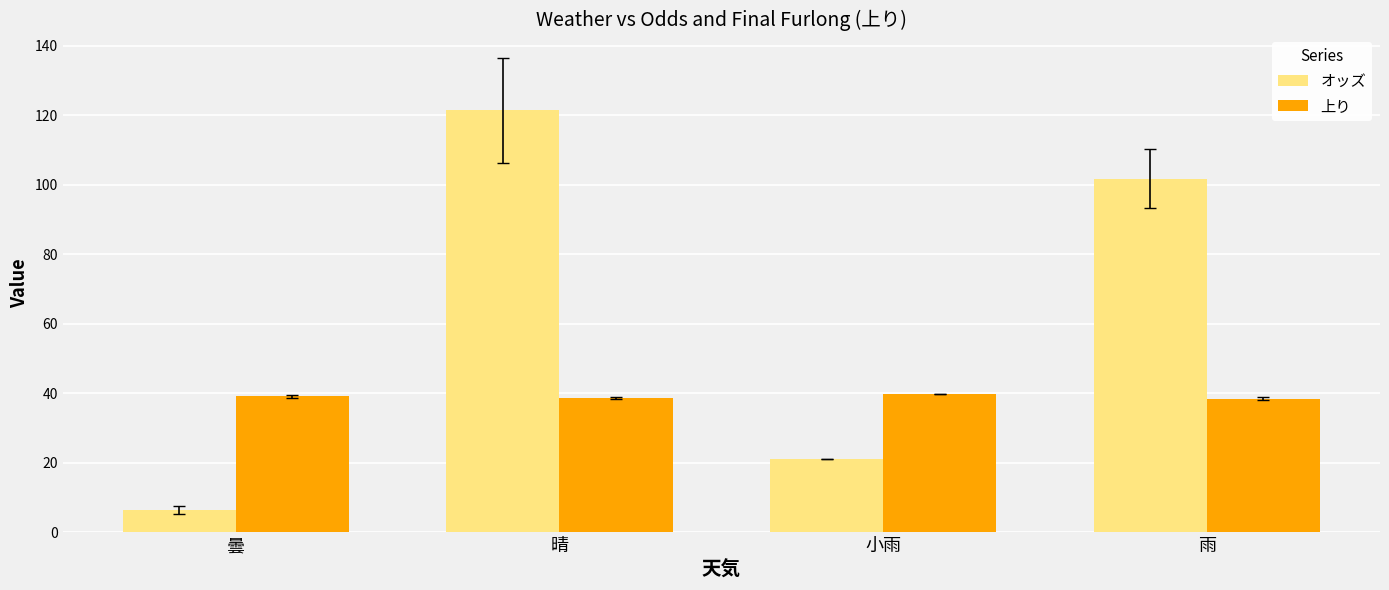

Is the value of オッズ at 小雨 greater than the value of 上り at 曇?

No